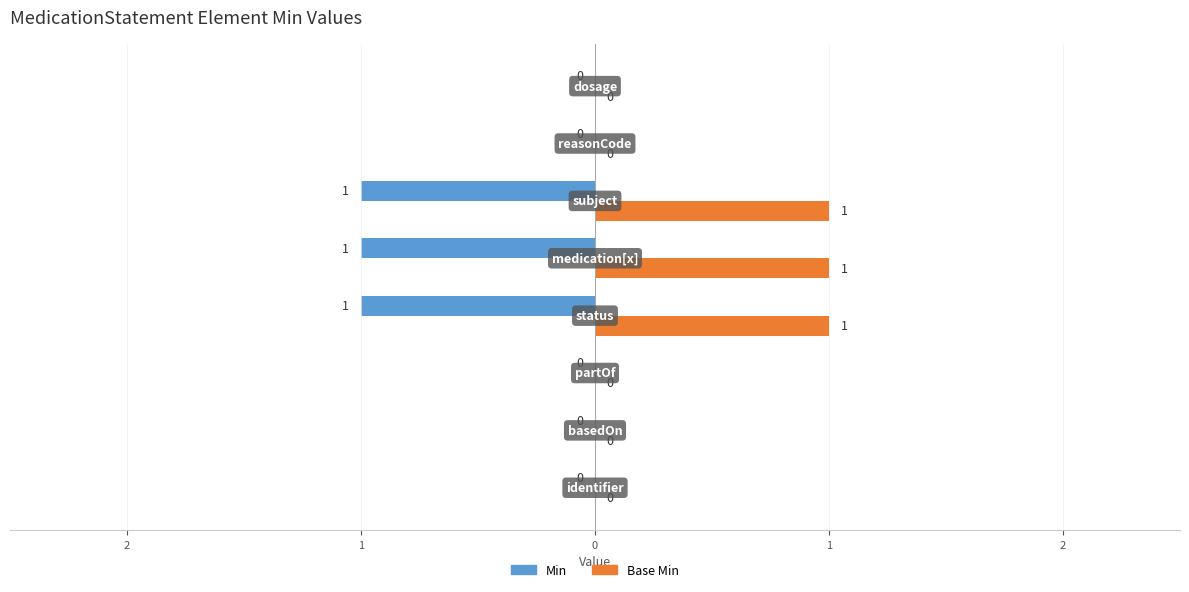

What are all the series names shown in the legend?

Min, Base Min